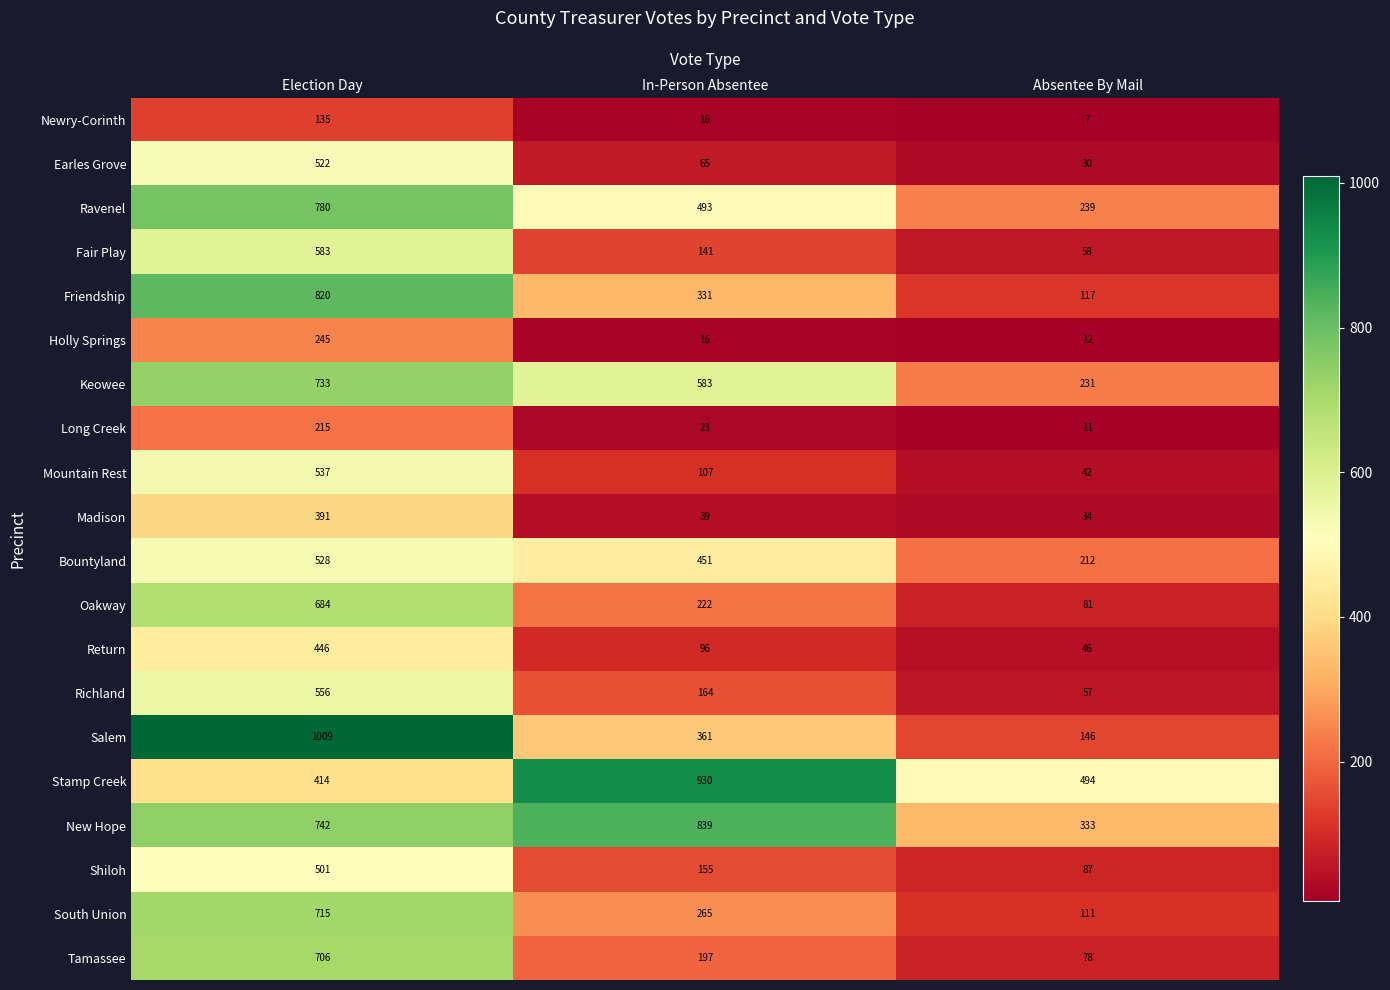

What is the difference between the Earles Grove values at Election Day and Absentee By Mail?

492